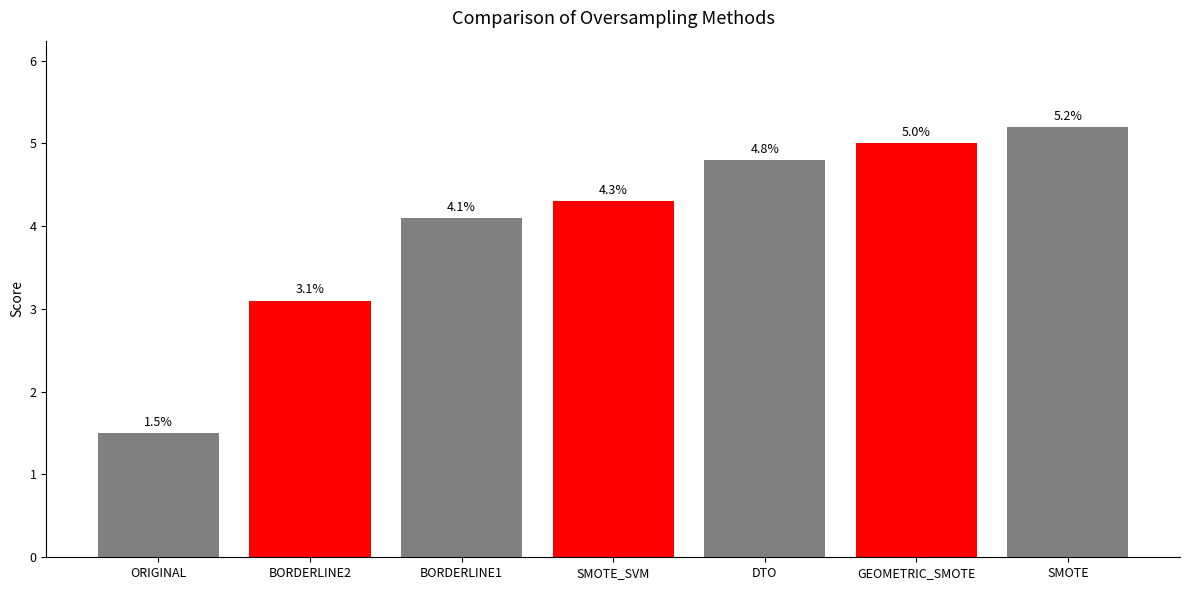

What position from the right is GEOMETRIC_SMOTE?

2